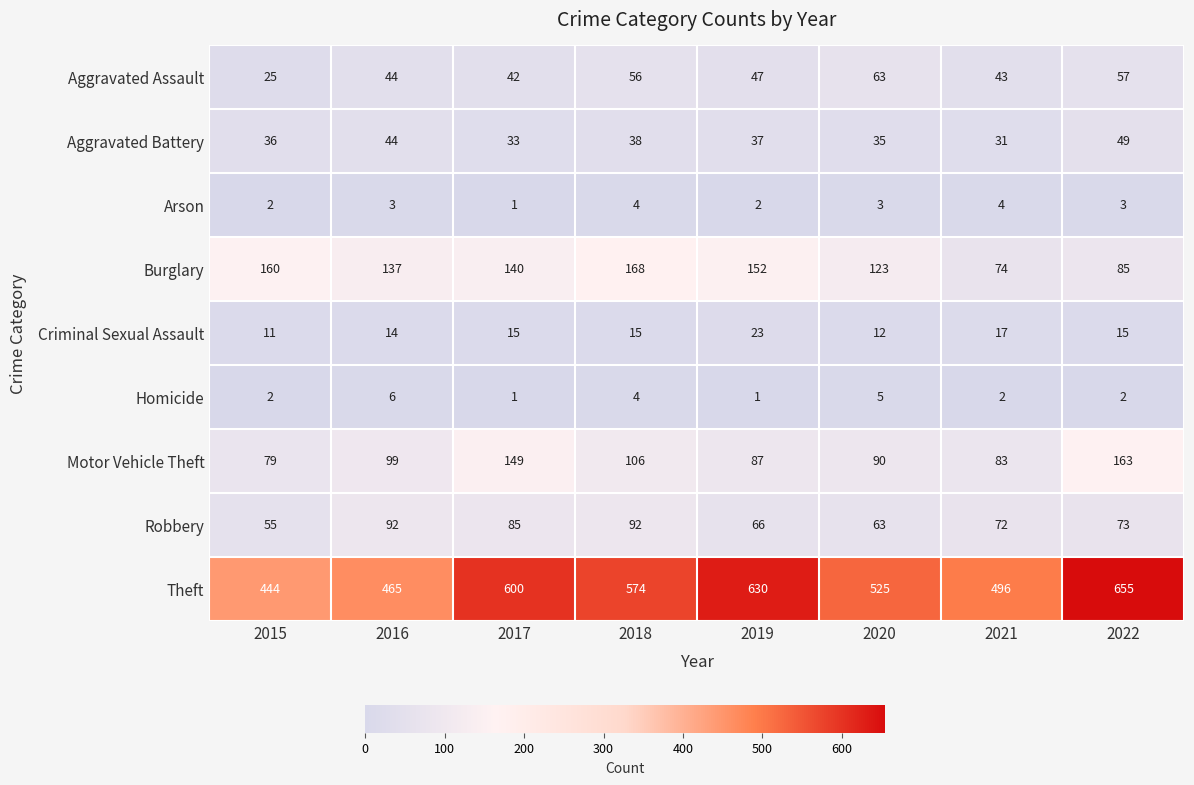

The Aggravated Assault series shows 56 at 2018. True or false?

True